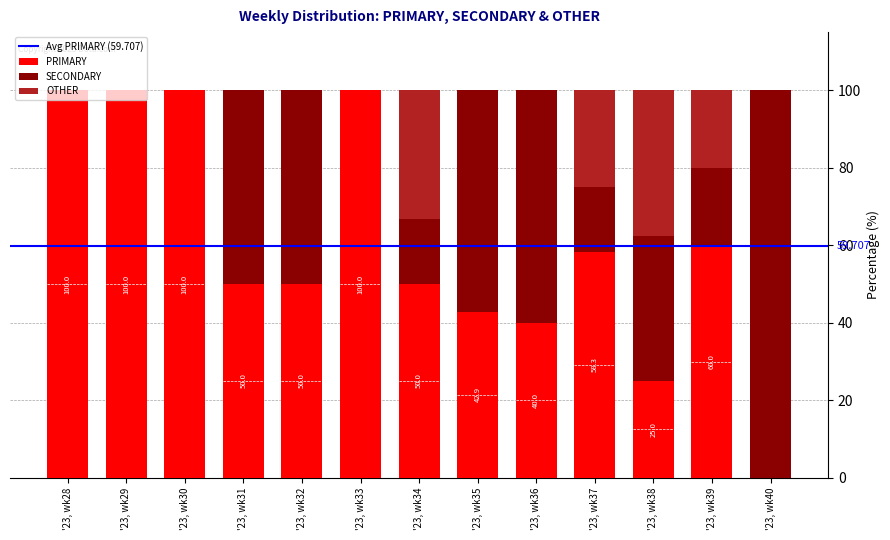

Is it true that PRIMARY equals 0.0 at '23, wk40?

True